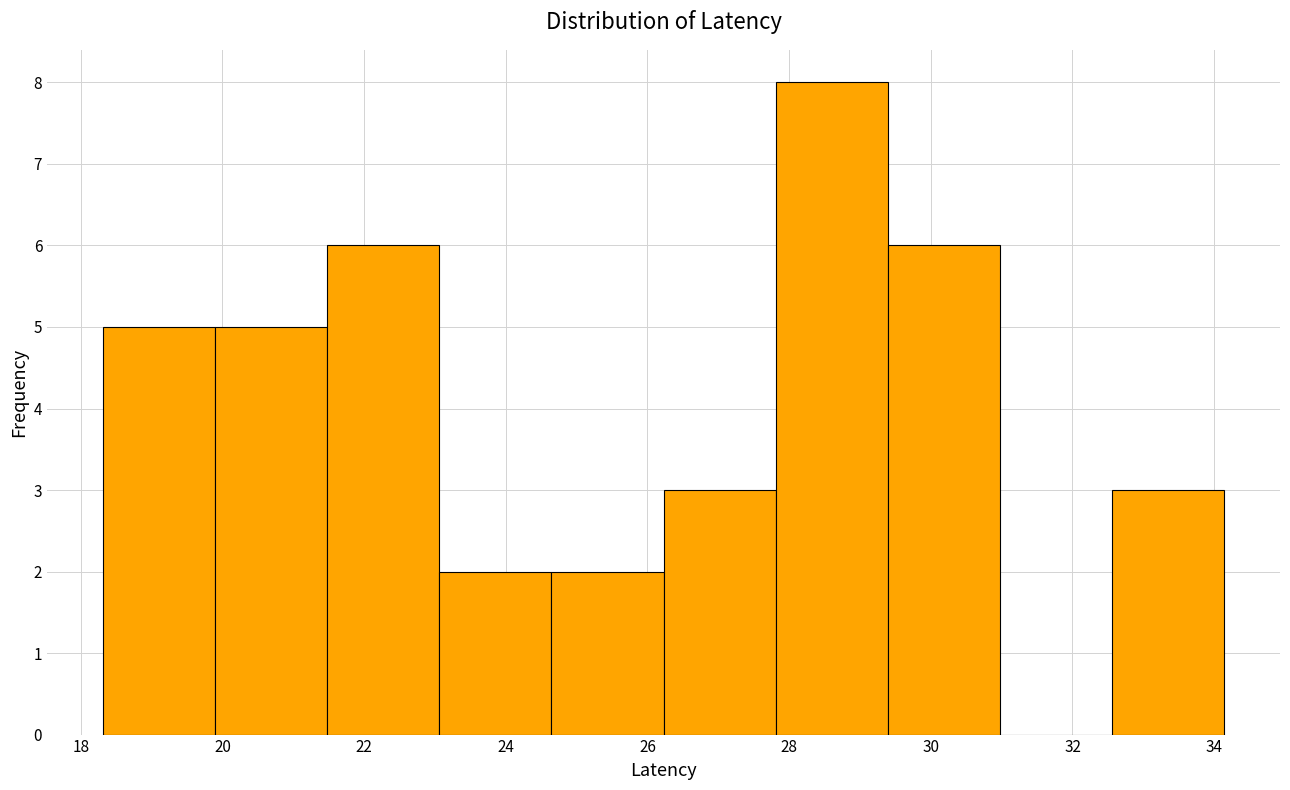

Reading left to right, transcribe this chart: for each bar, give the range it covers on the x-axis and its height. Neither the bar edges nor the heights are printed on the chart, so give them approximately, as read against the axes.

18.4 to 19.8: 5
19.8 to 21.4: 5
21.4 to 23.0: 6
23.0 to 24.6: 2
24.6 to 26.2: 2
26.2 to 27.8: 3
27.8 to 29.4: 8
29.4 to 31.0: 6
31.0 to 32.6: 0
32.6 to 34.2: 3